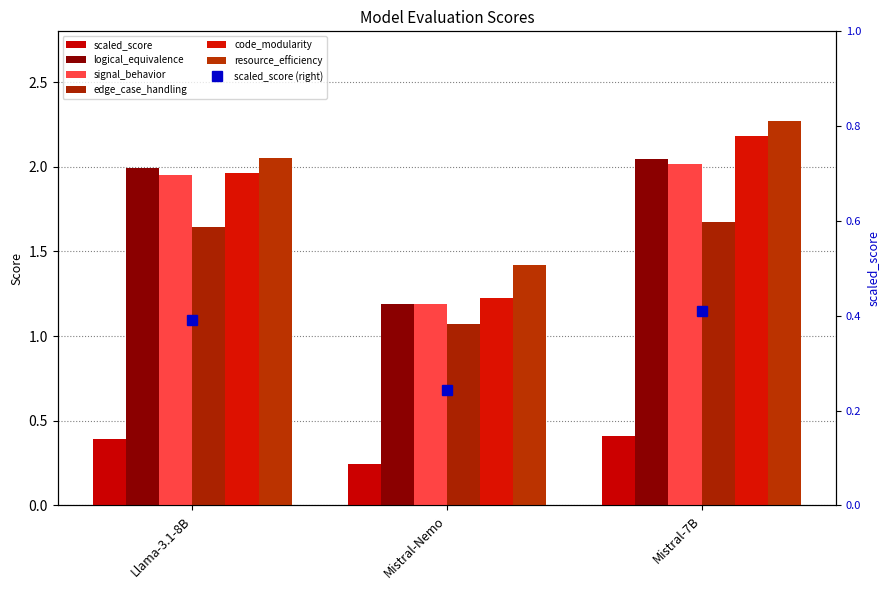

Reading left to right, list all the values displayed in this chart.

scaled_score: 0.4	0.2	0.4
logical_equivalence: 2.0	1.2	2.0
signal_behavior: 2.0	1.2	2.0
edge_case_handling: 1.6	1.1	1.7
code_modularity: 2.0	1.2	2.2
resource_efficiency: 2.1	1.4	2.3